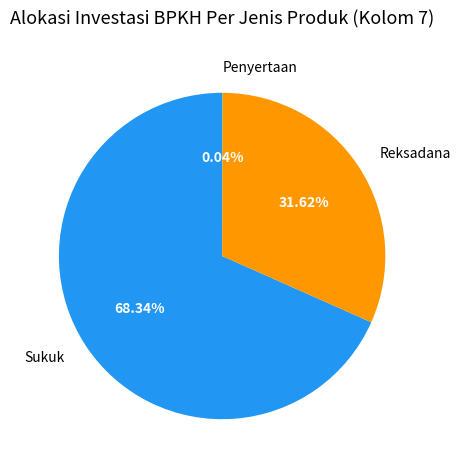

What is the majority slice?

Sukuk